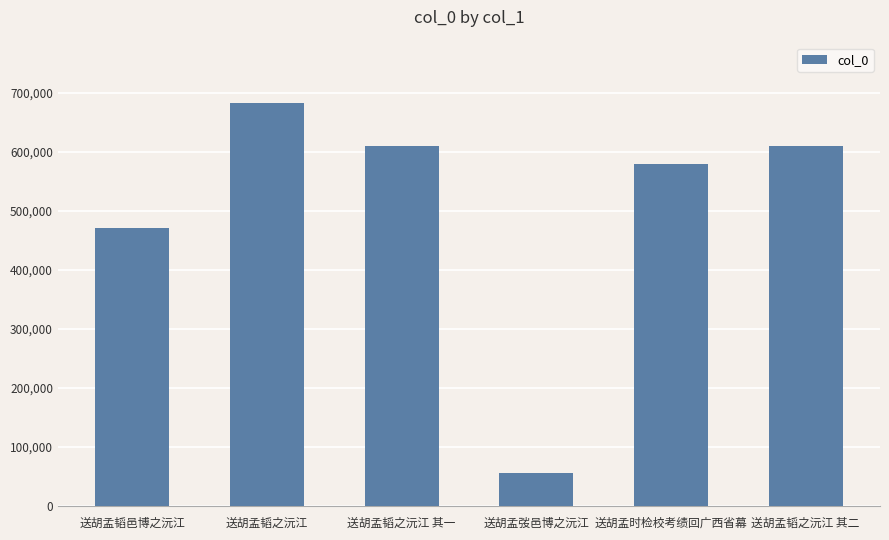

Approximately how many times larger is the value at 送胡孟韬之沅江 compared to 送胡孟韬之沅江 其一?

1.1